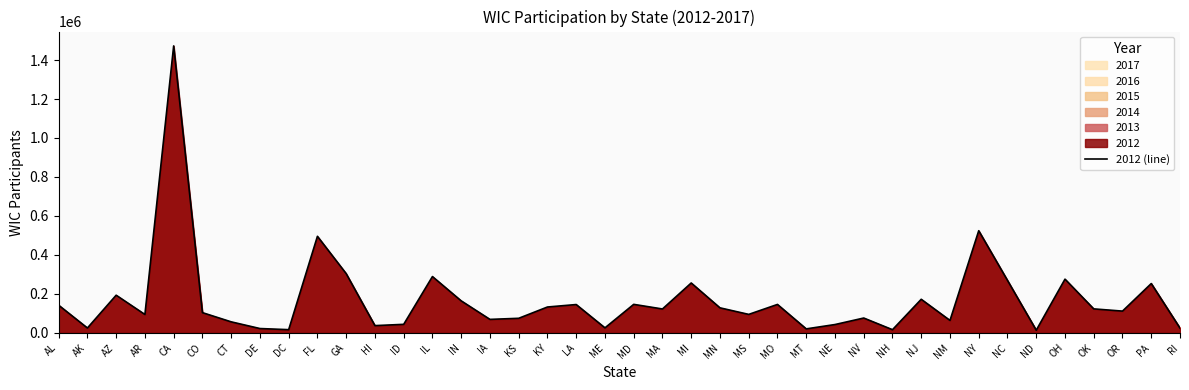

What is the smallest value displayed?

13661